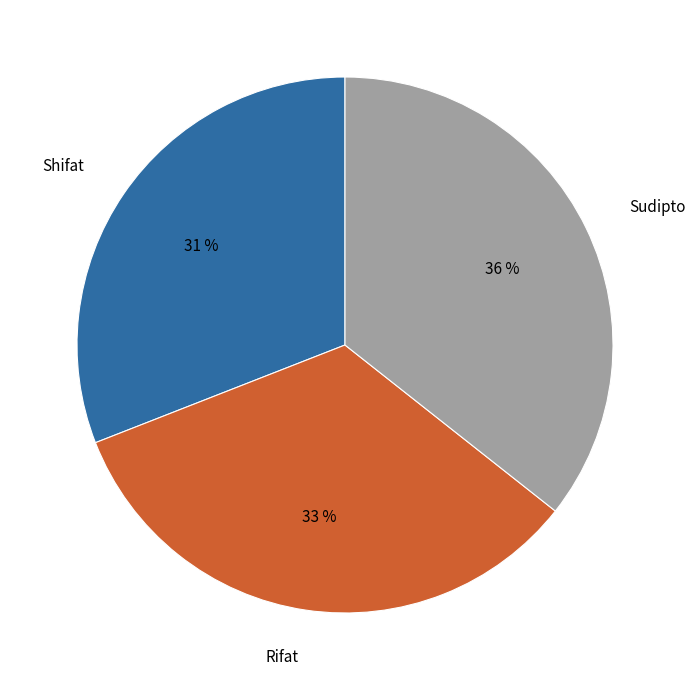

What percentage is the Sudipto slice, to the nearest percent?

36%